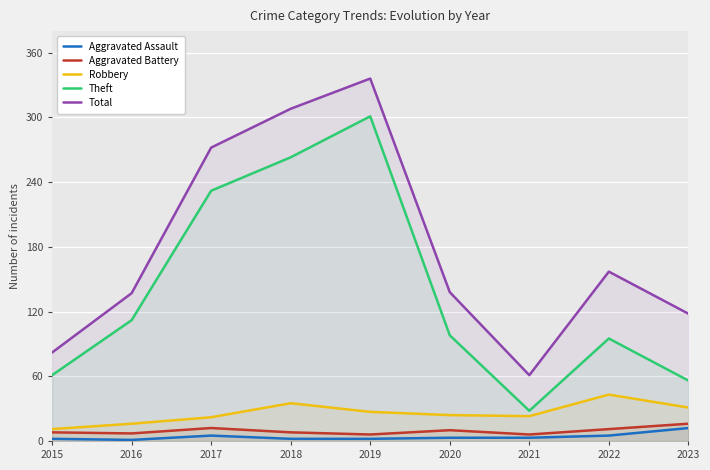

The Theft series shows 47 at 2016. True or false?

False